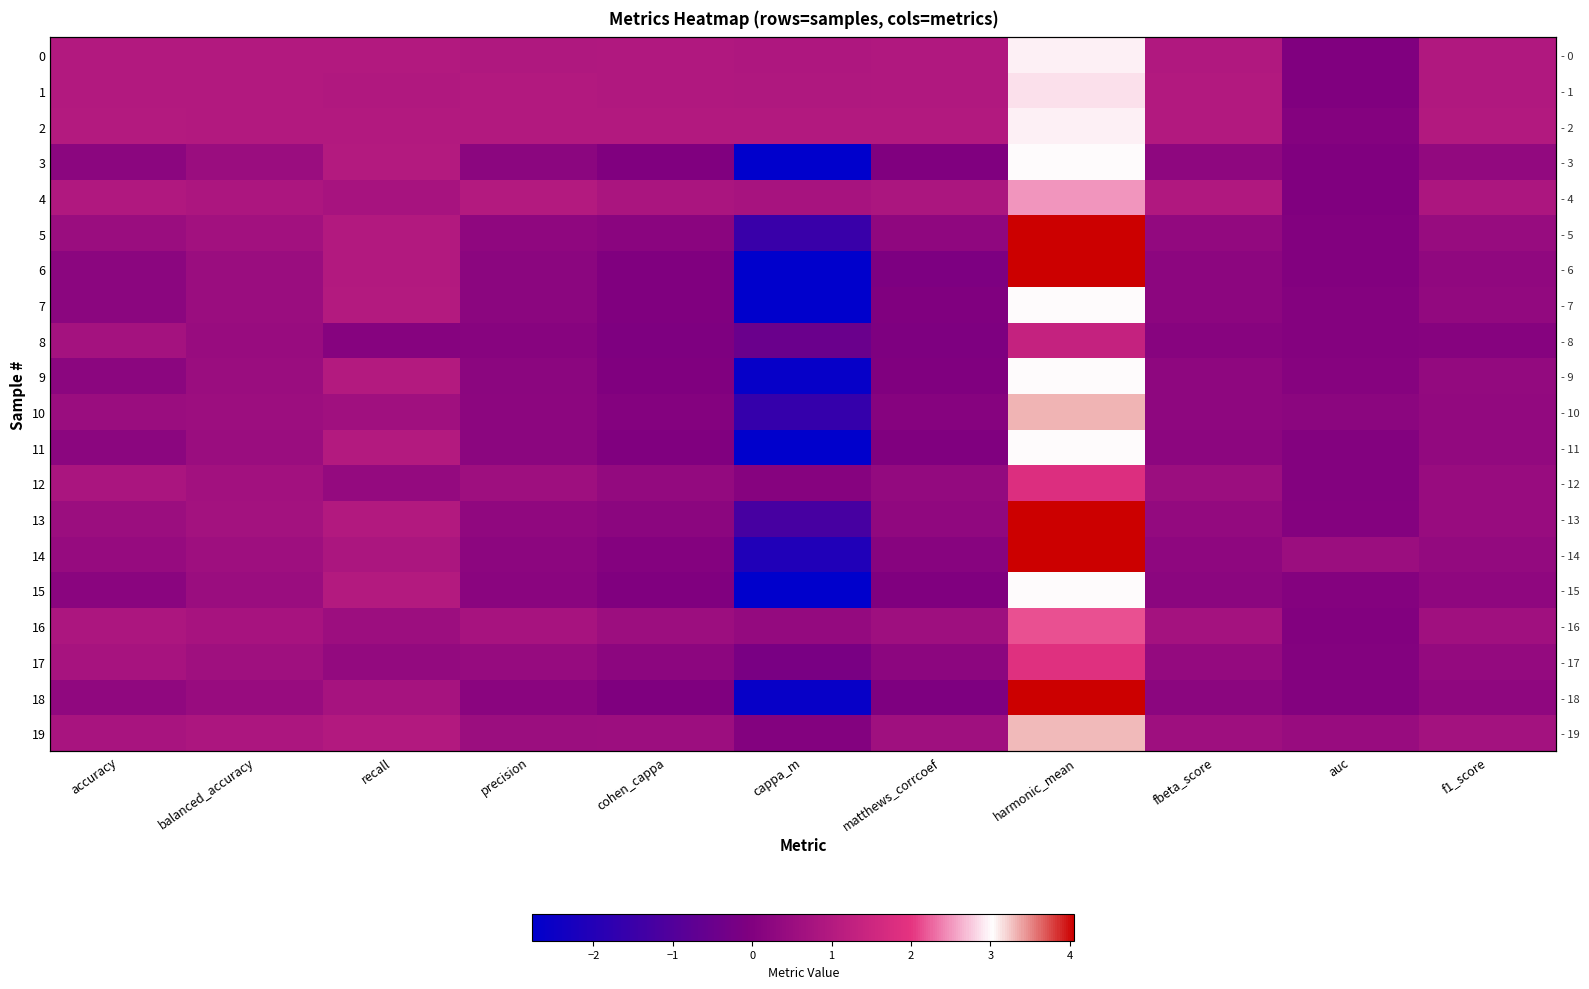

The 2 series shows 1.0 at cappa_m. True or false?

True